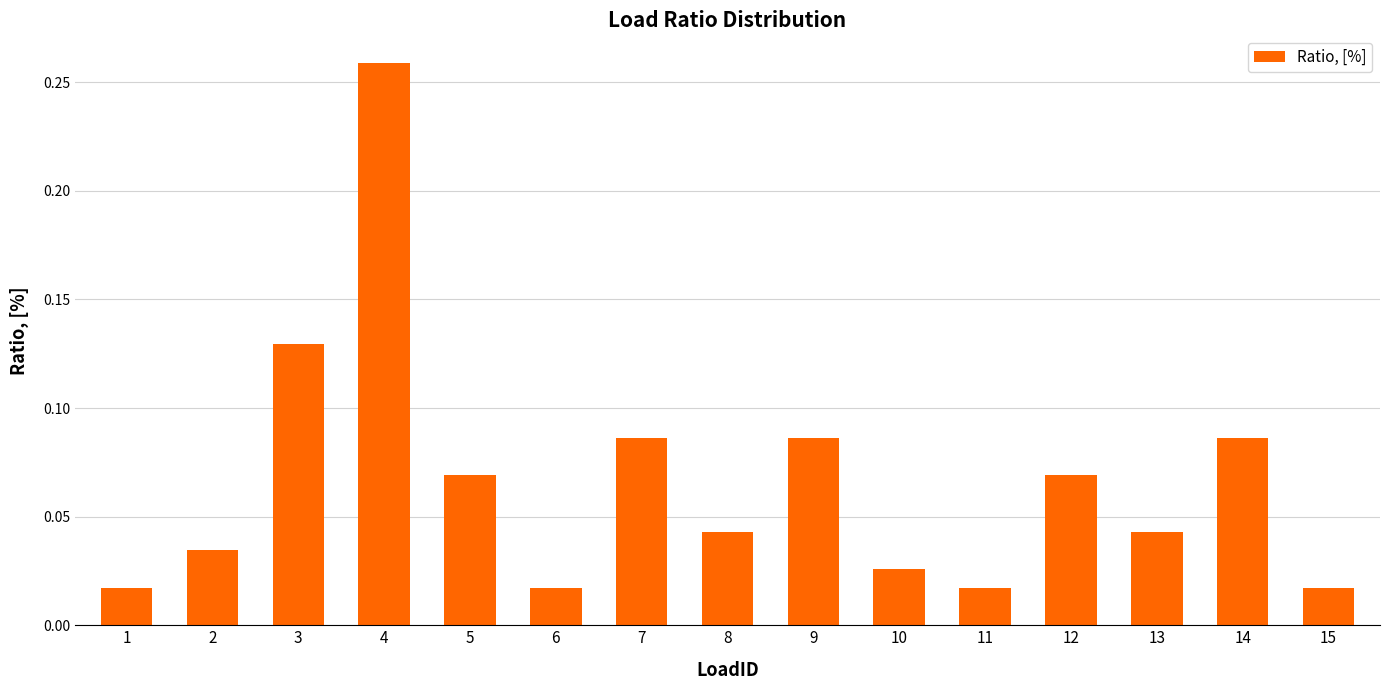

Between 8 and 7, which is larger?

7